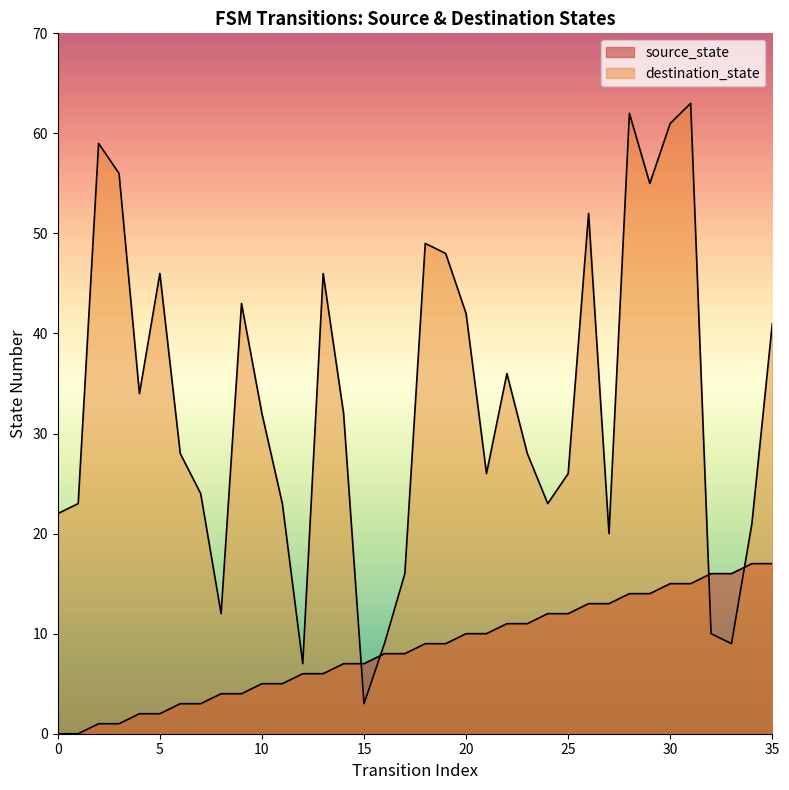

How many times do source_state and destination_state cross each other?

4